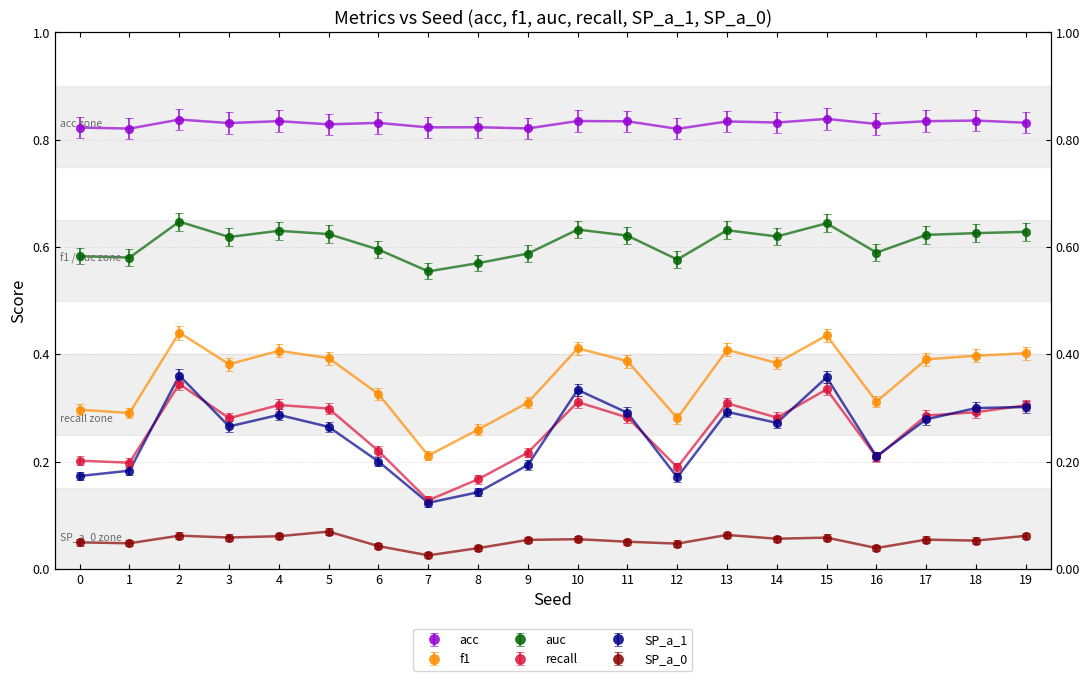

What is the value of the SP_a_0 point at the 6th from the left?

0.1